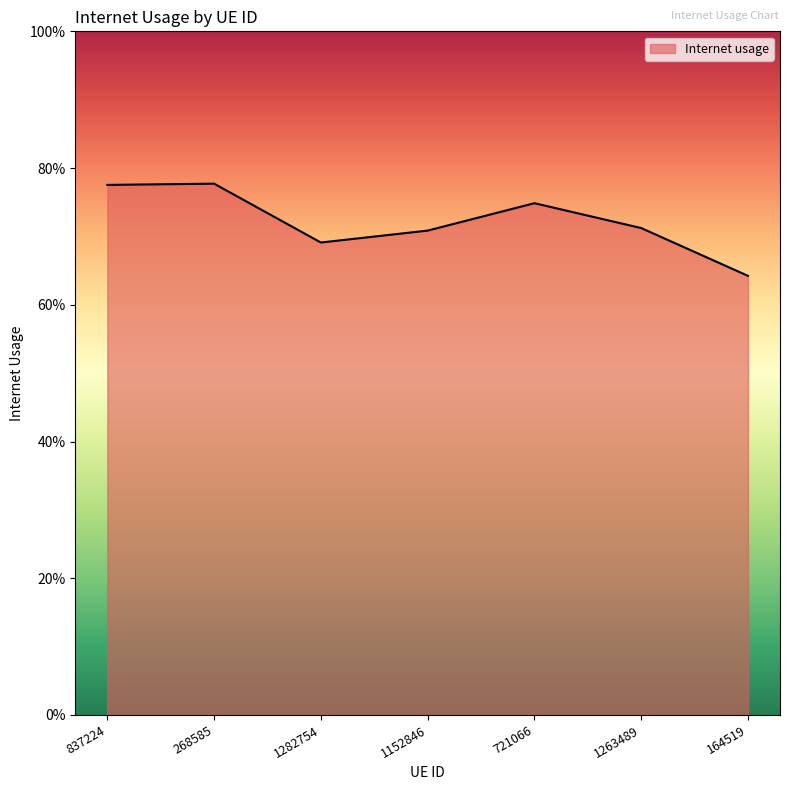

Rank the categories by value from highest to lowest.

268585, 837224, 721066, 1263489, 1152846, 1282754, 164519